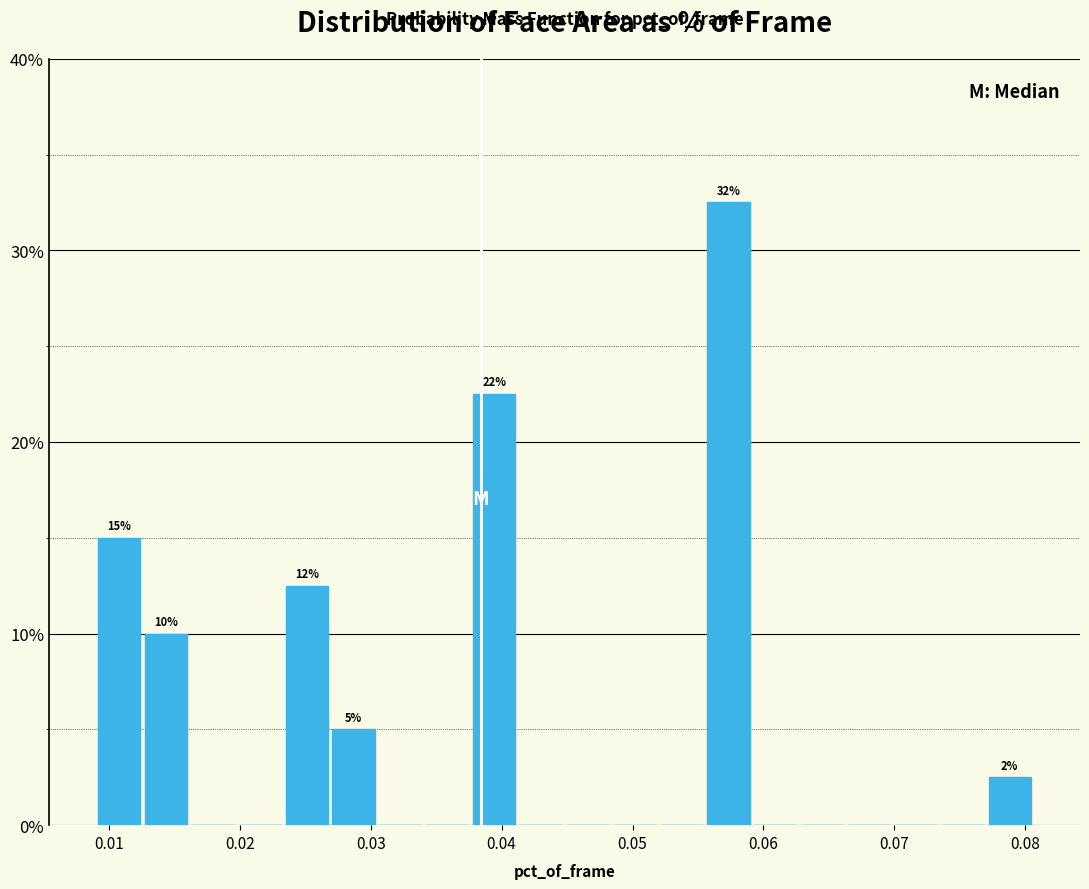

Read against the x-axis, roughly where is the centre of the tallest bar?

0.057